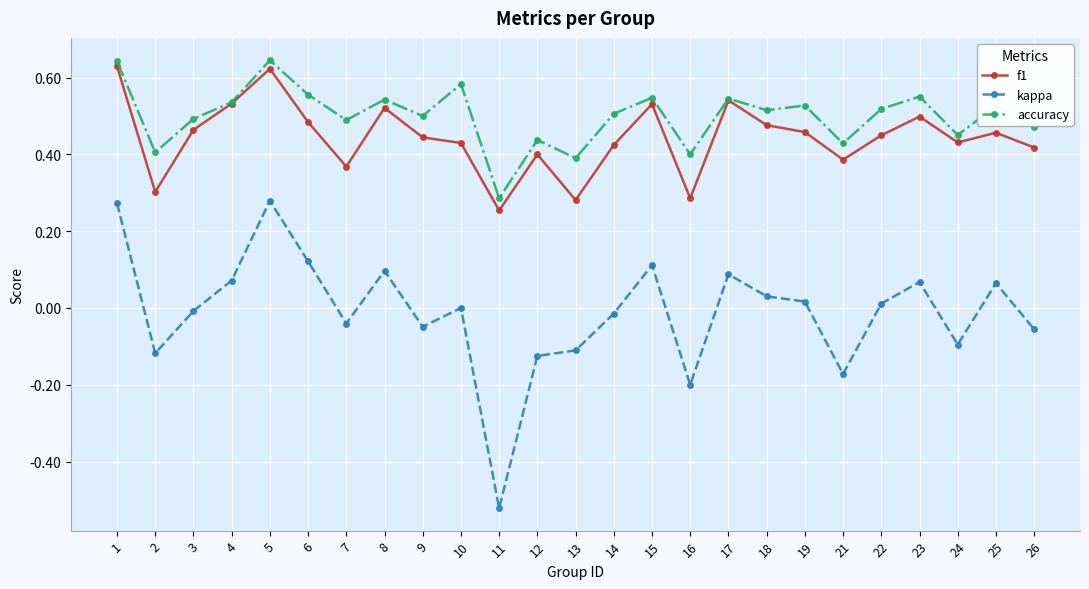

The value of kappa at 18 is 0.0. True or false?

True